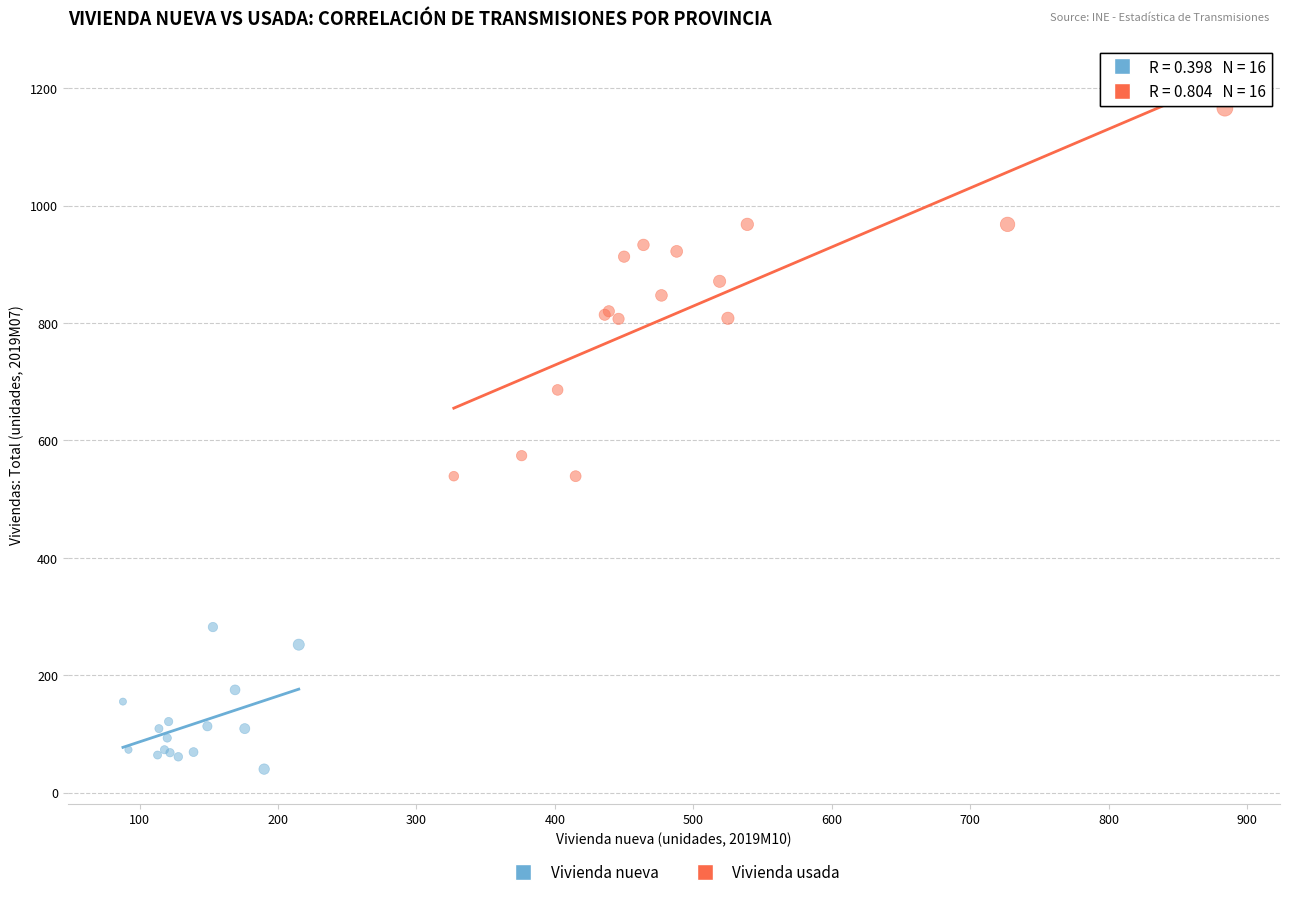

Which series contains the highest Y value?

Vivienda usada